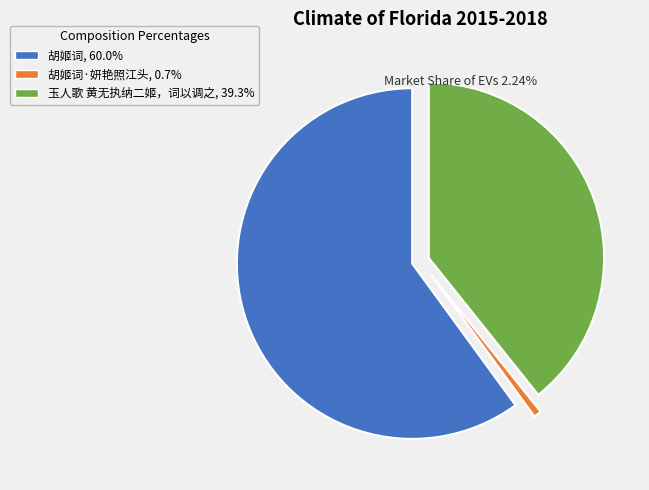

Is there any slice that represents more than half of the pie?

Yes